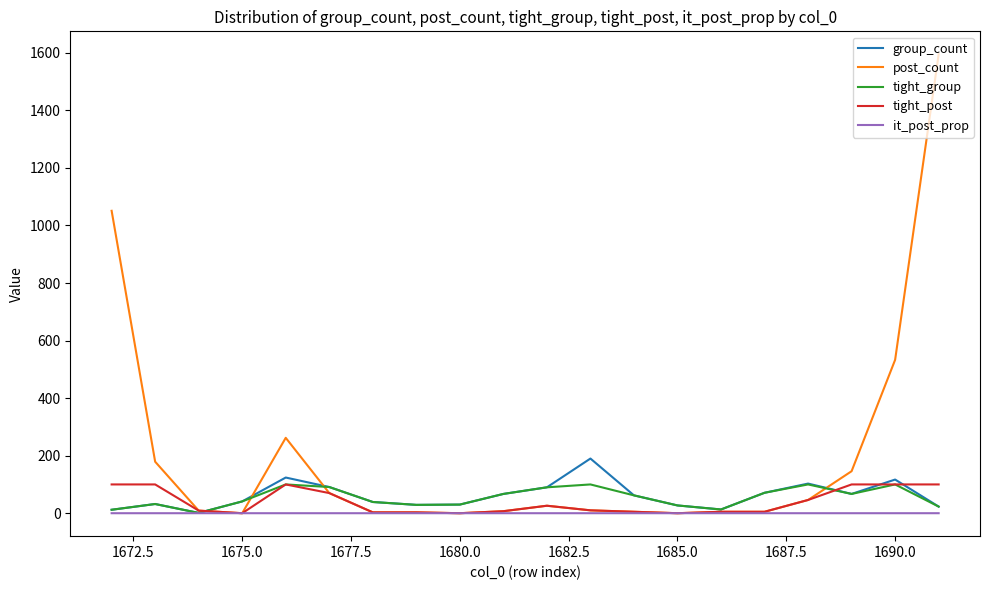

Which series has the widest spread of values?

post_count